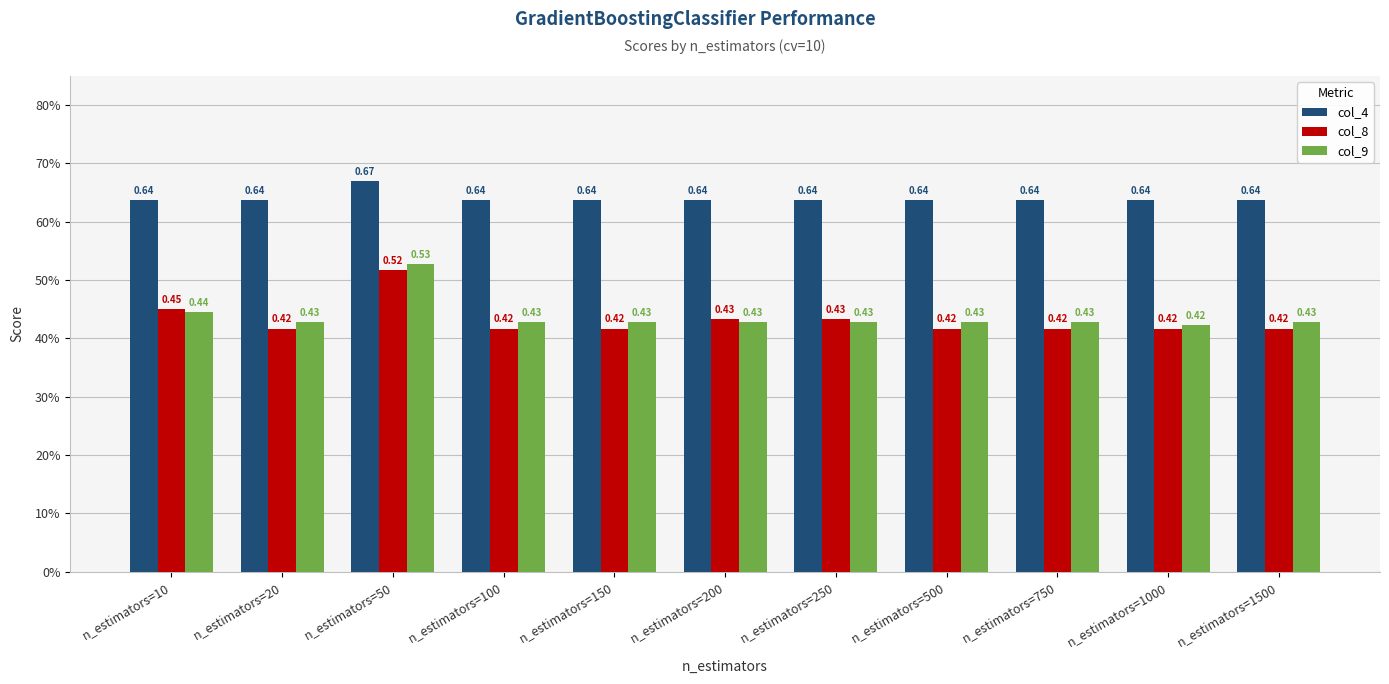

True or false: col_8 has a value of 0.4 at n_estimators=1500.

True